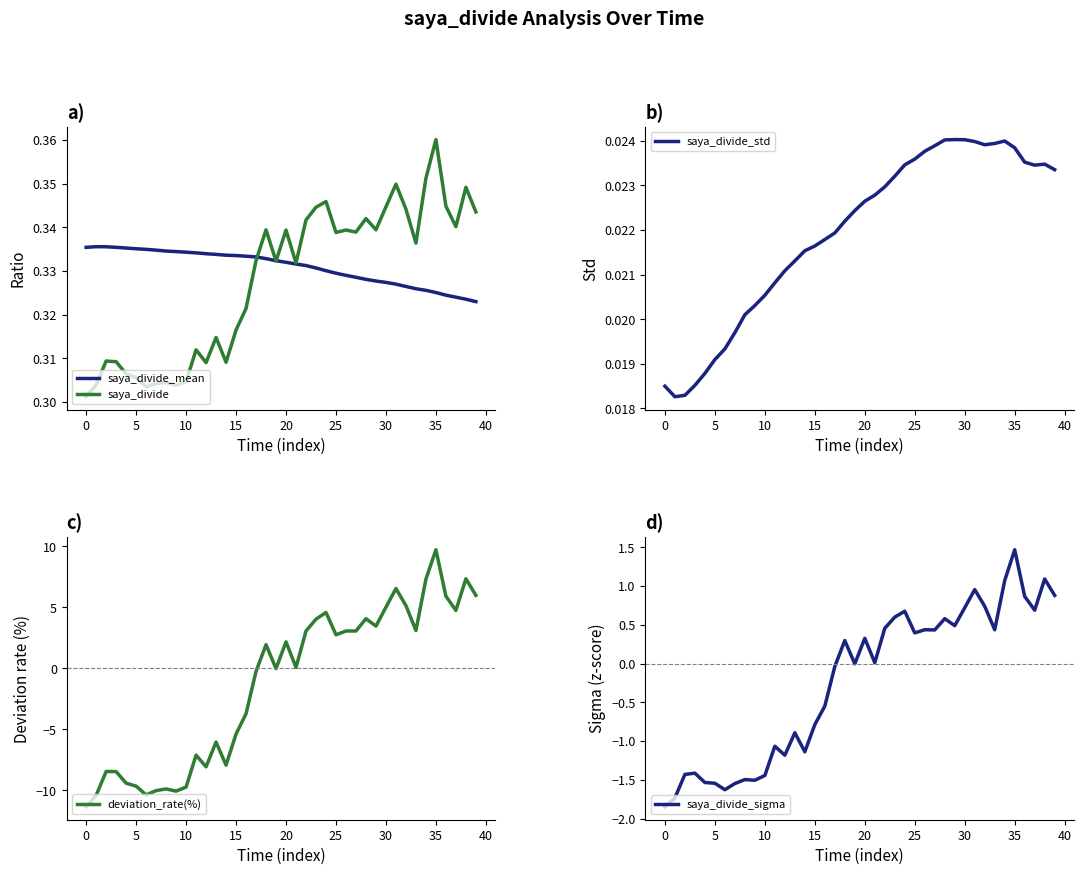

Which category has the highest value across all series?

35